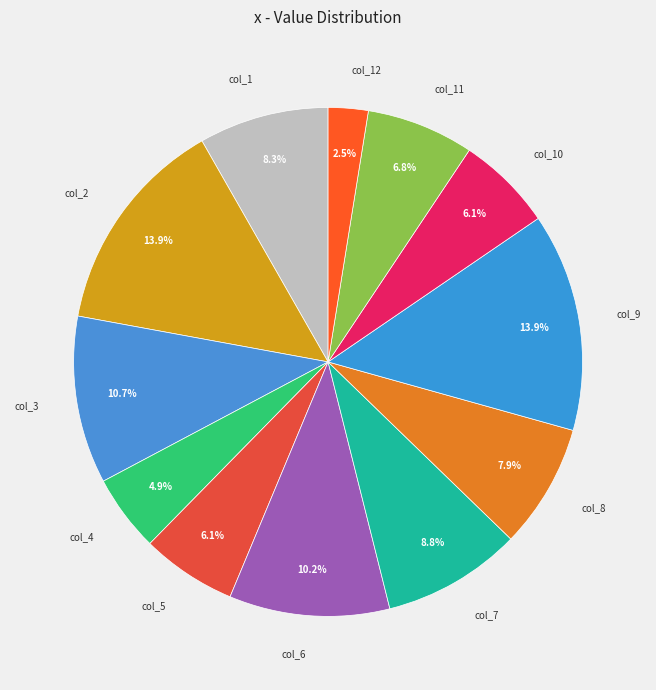

Count the number of slices in the pie.

12